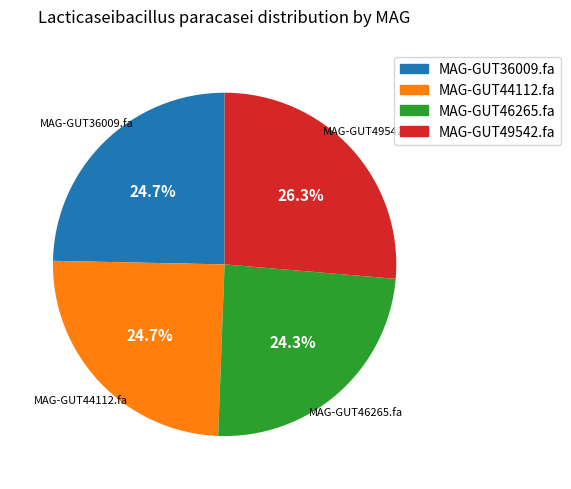

Between MAG-GUT36009.fa and MAG-GUT49542.fa, which is larger?

MAG-GUT49542.fa